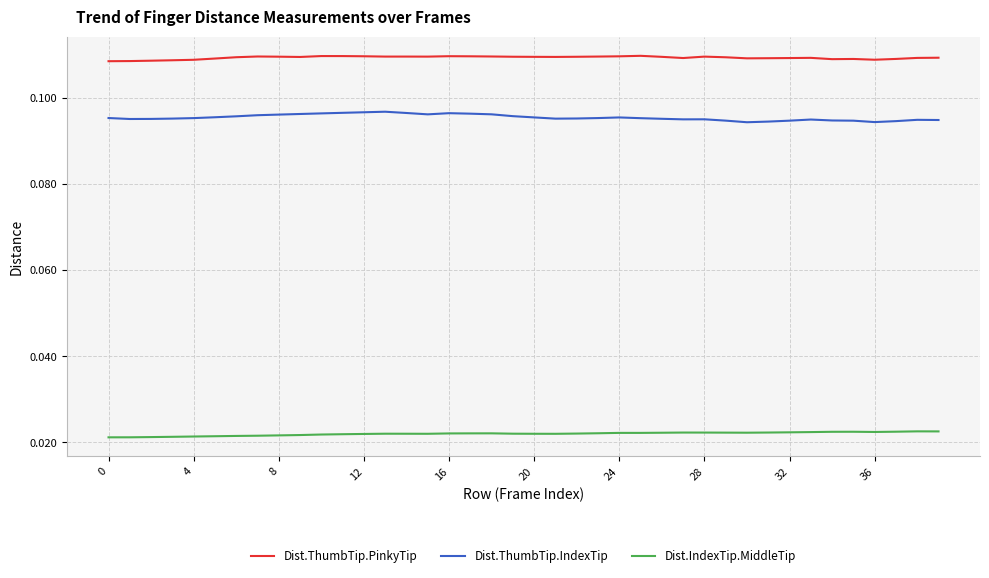

Which series has the largest total across all categories?

Dist.ThumbTip.PinkyTip